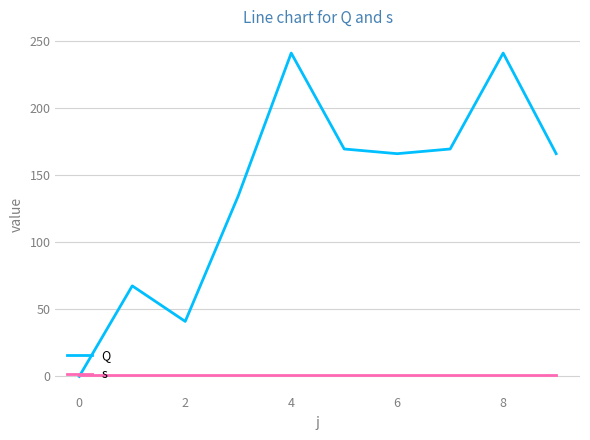

Rank the series by their maximum value, from highest to lowest.

Q, s